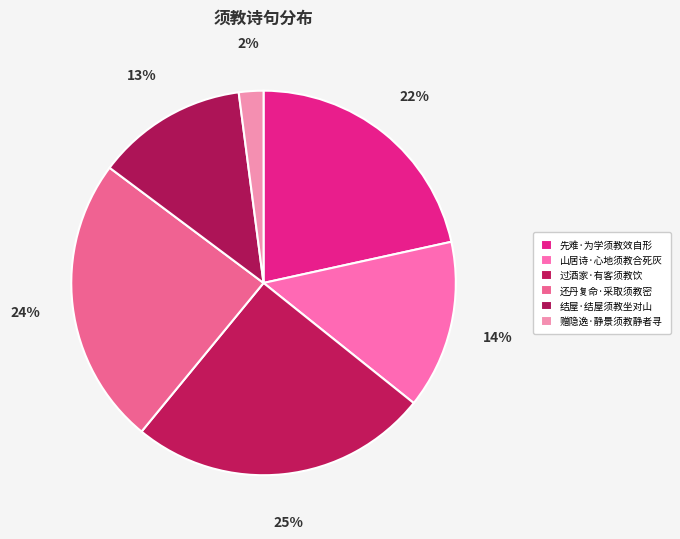

Which category has the smallest portion of the pie?

赠隐逸·静景须教静者寻